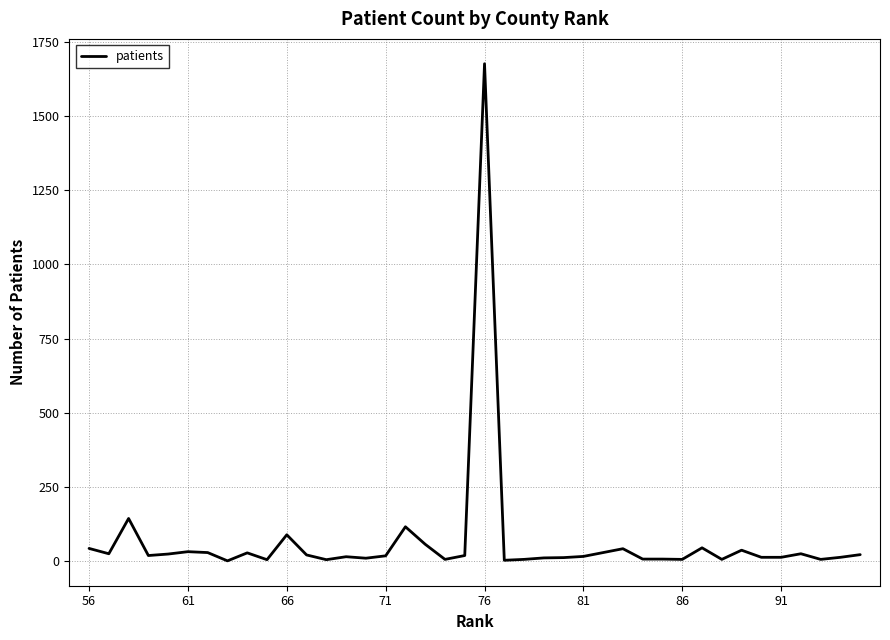

What is the difference between the maximum and minimum values?

1677